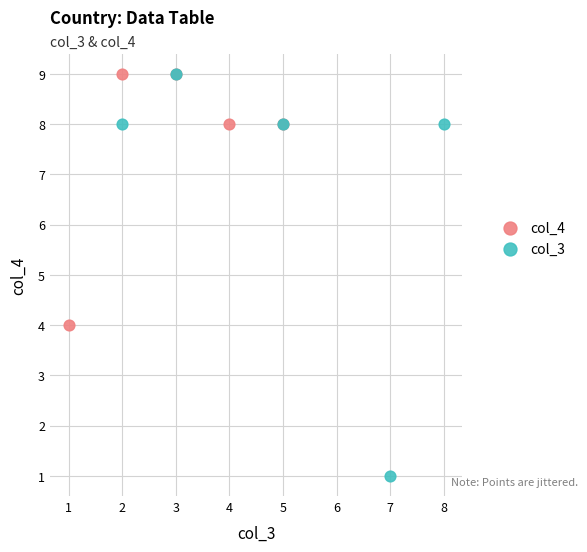

Which series has the widest spread of Y values?

col_3